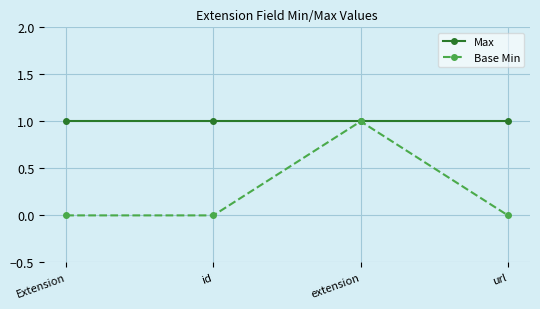

The value of Max at url is 2. True or false?

False